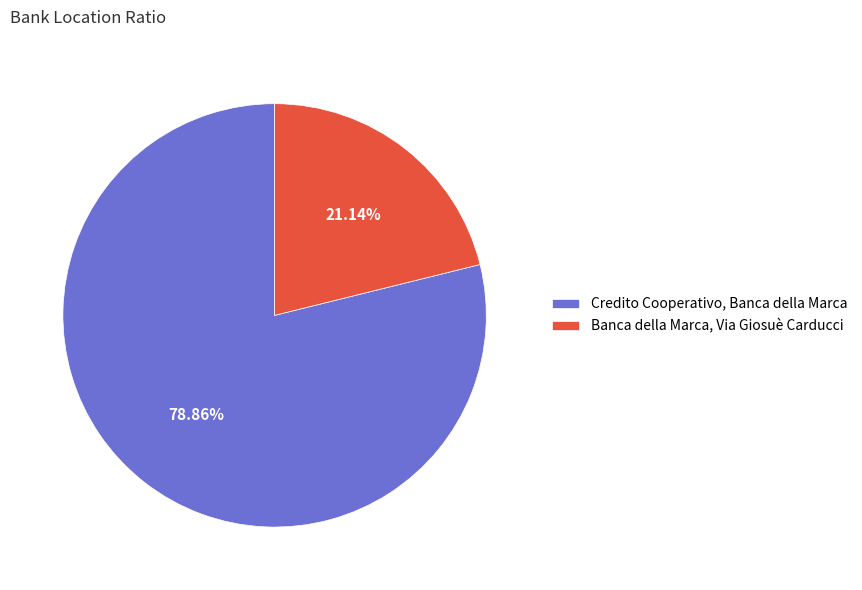

To the nearest percent, what is the difference between the Banca della Marca, Via Giosuè Carducci and Credito Cooperativo, Banca della Marca slice percentages?

58%